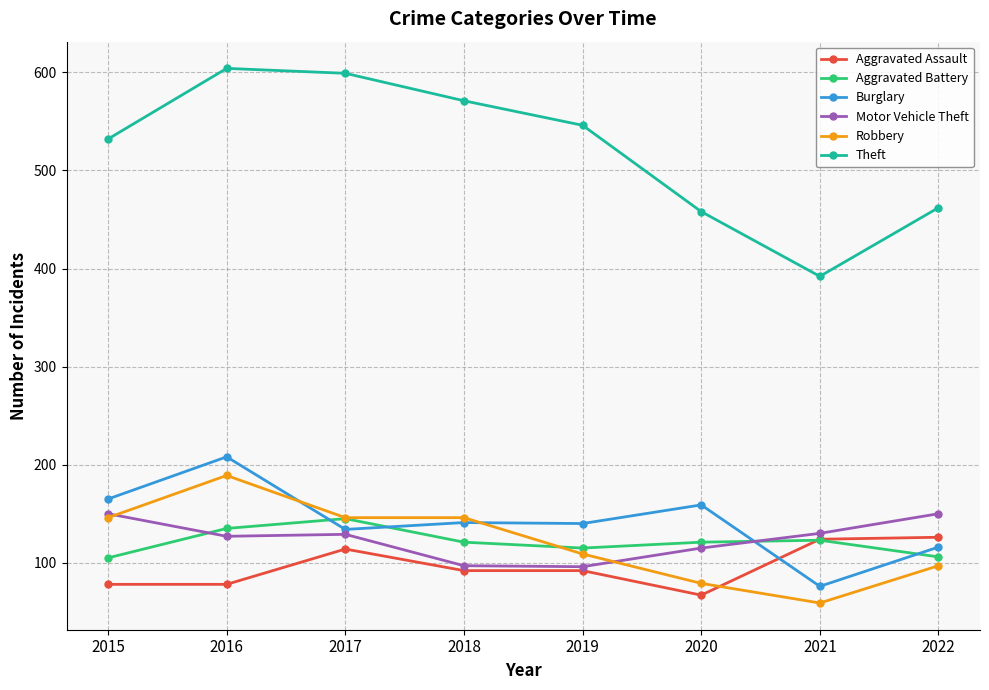

What is the value of the Motor Vehicle Theft point at the 1st from the left?

150